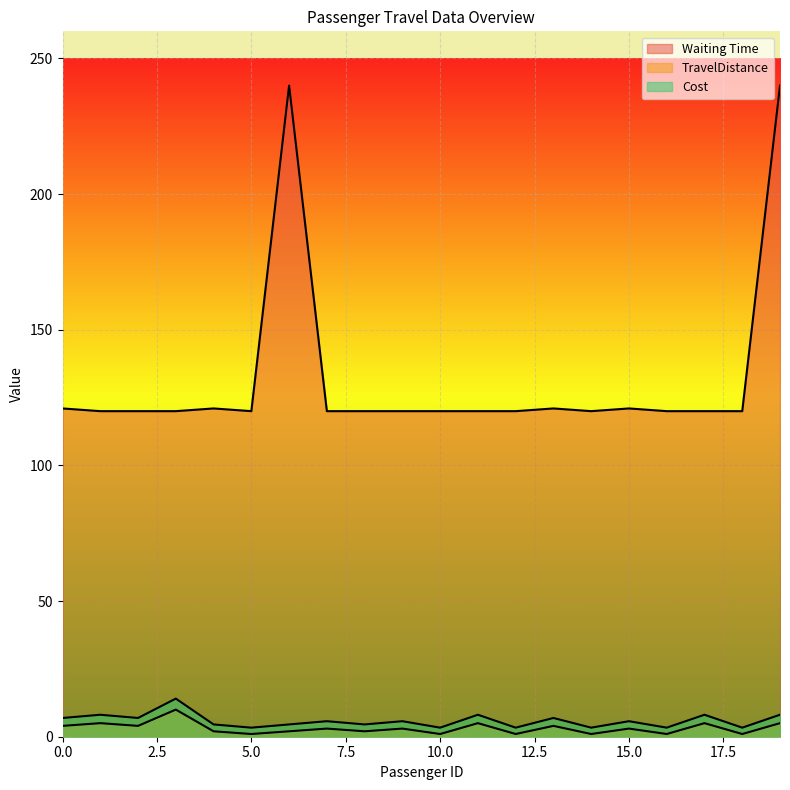

Which label corresponds to the smallest value in the chart?

5